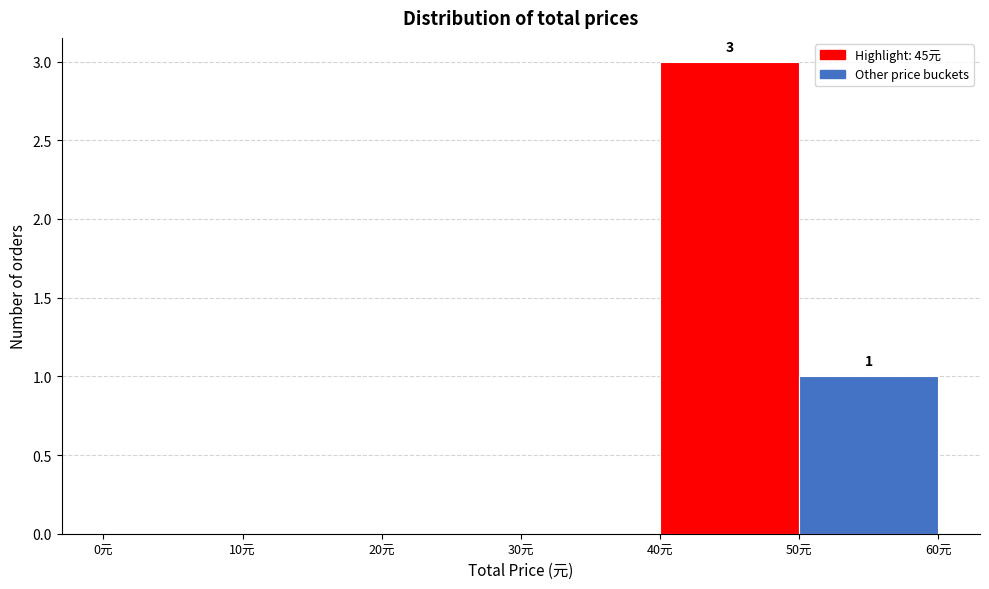

Over which range of the x-axis is the bar tallest?

40 to 50